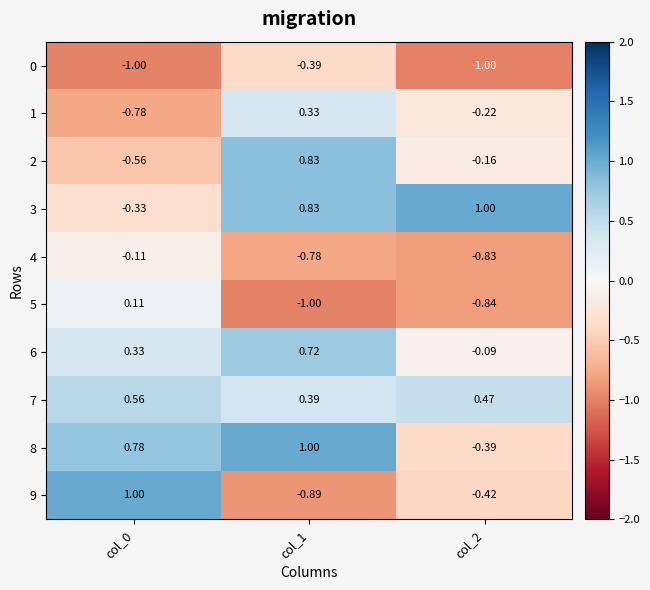

Is the value of 0 at col_1 greater than the value of 6 at col_2?

No